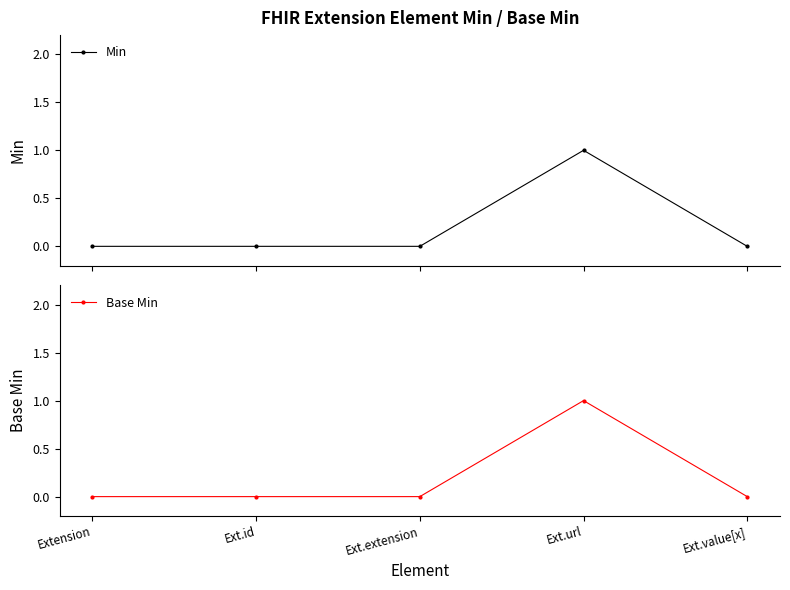

True or false: Min and Base Min cross at least once.

False